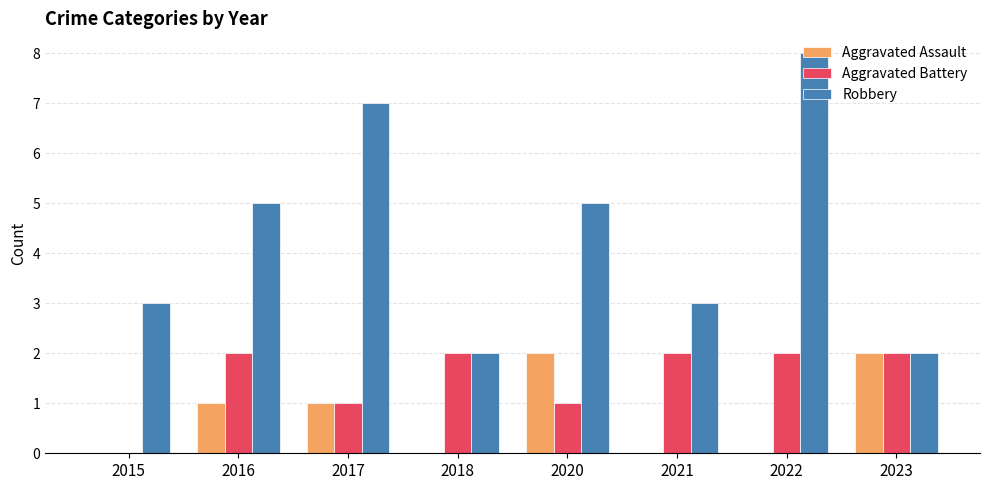

How many data points does each series have?

8